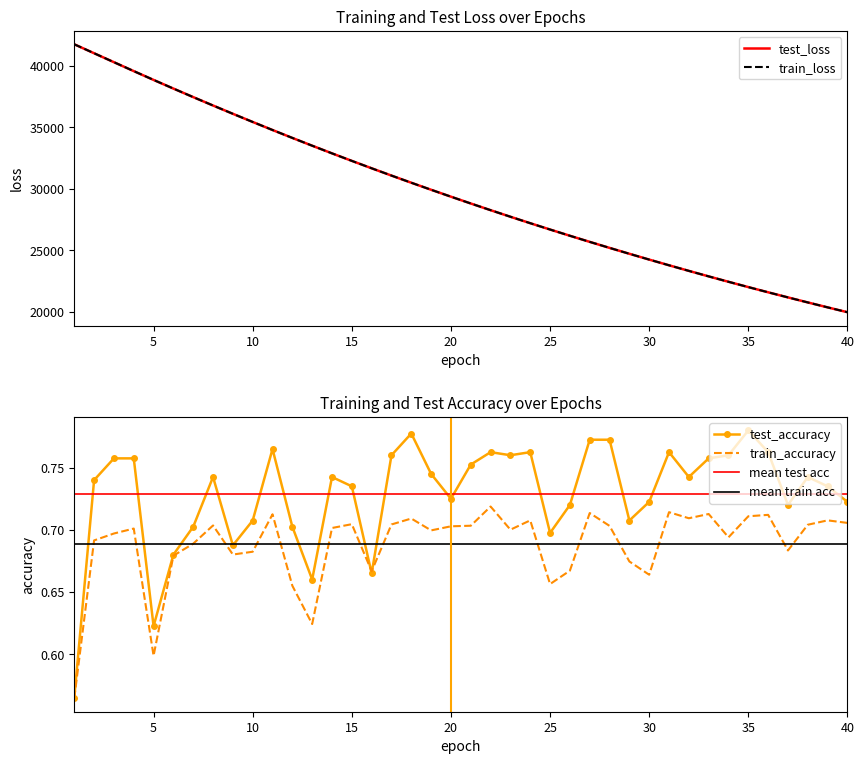

What is the maximum value for train_loss?

41761.3